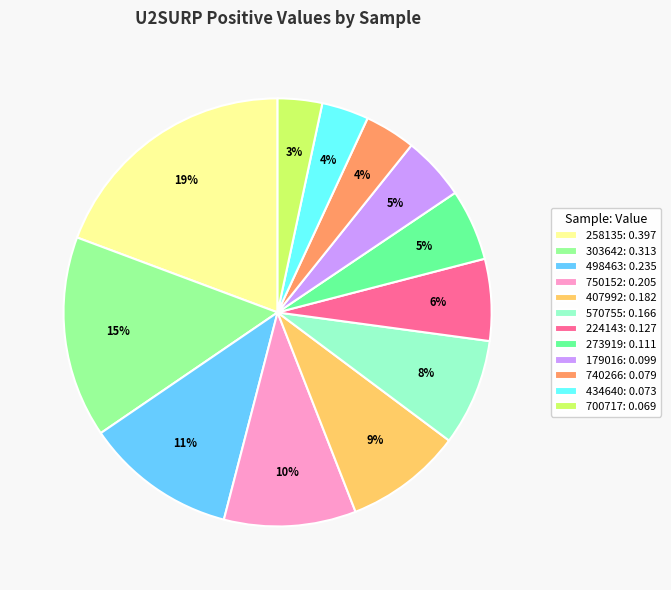

What percentage is the 750152: 0.205 slice, to the nearest percent?

10%